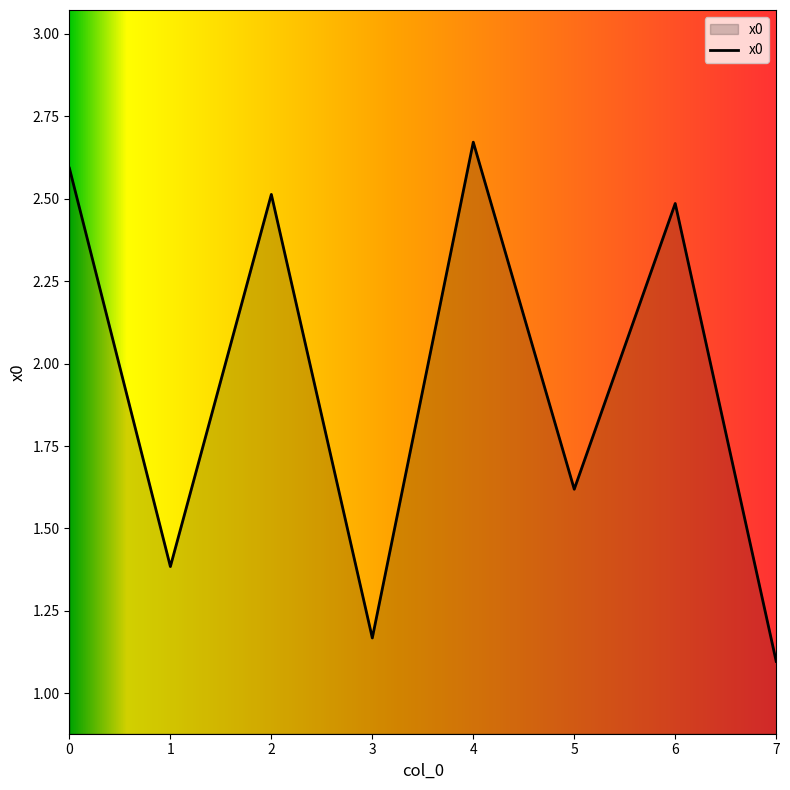

What is the minimum value shown in the chart?

1.1